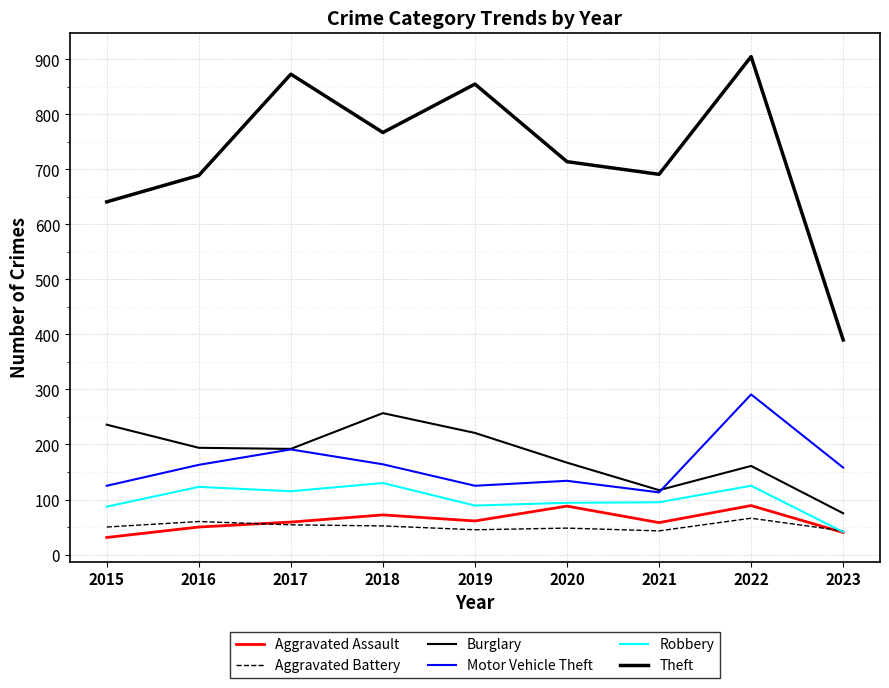

Where is the first local maximum for Aggravated Battery?

2016